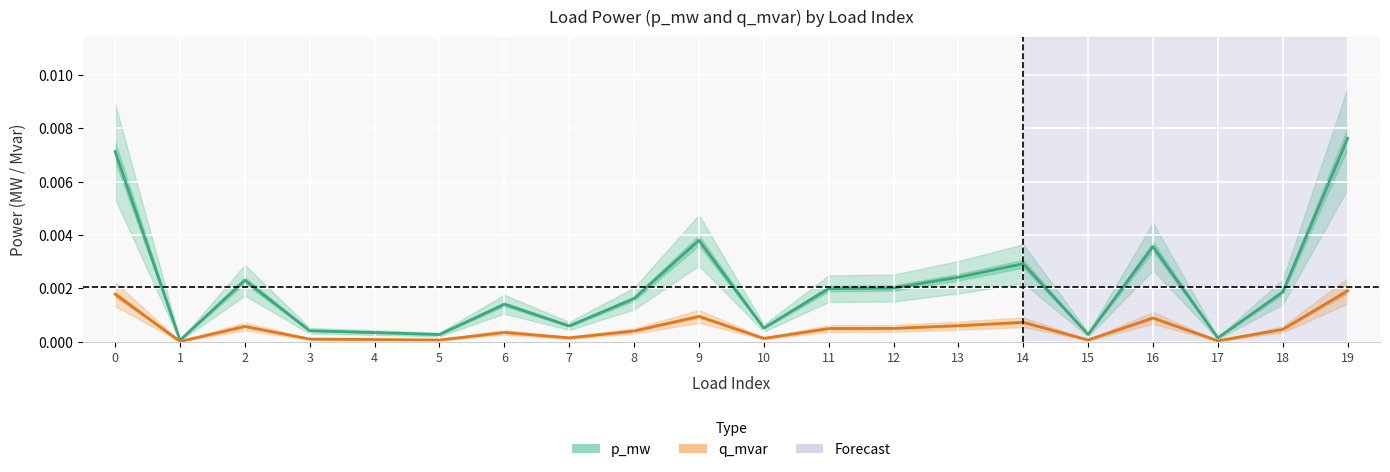

Is the value of q_mvar at 3 greater than the value of p_mw at 10?

No